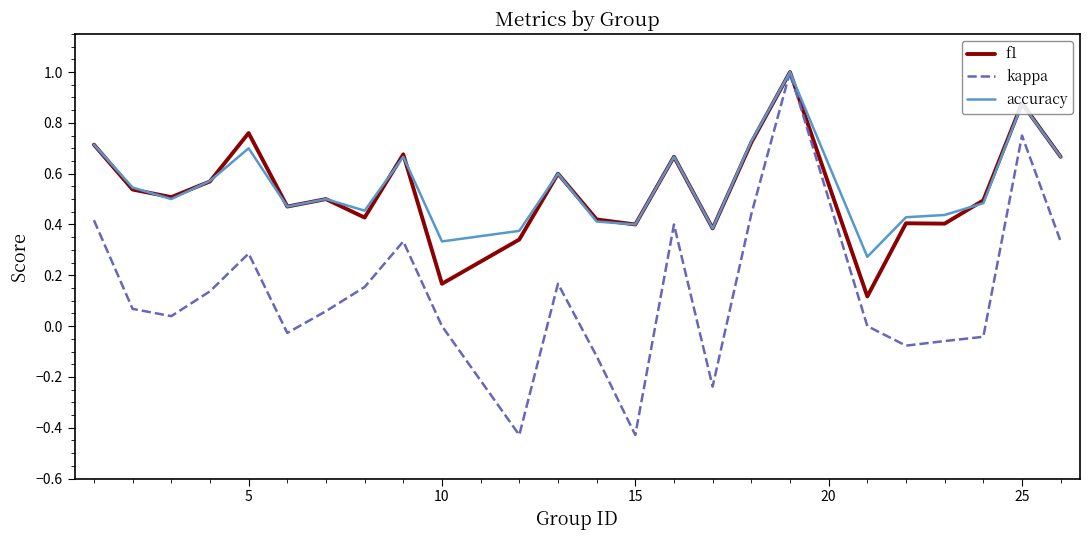

How many distinct data groups are displayed?

3